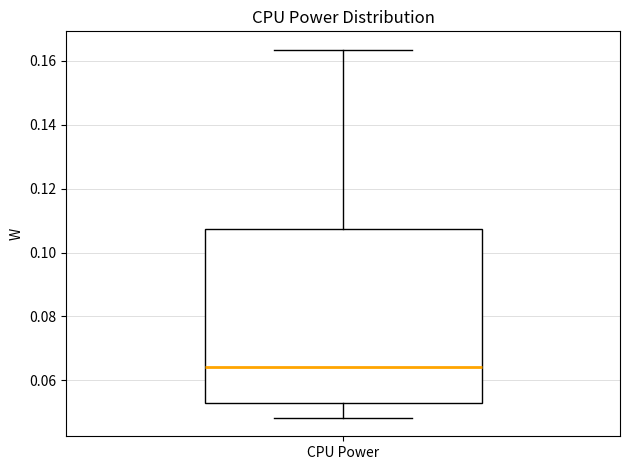

Read this box plot against the y-axis: the position of the median line, the range covered by the box, and the ends of both whiskers. The values are not printed on the chart, so give them approximately, as read against the axis.

median 0.064, box 0.052 to 0.108, whiskers 0.048 to 0.164